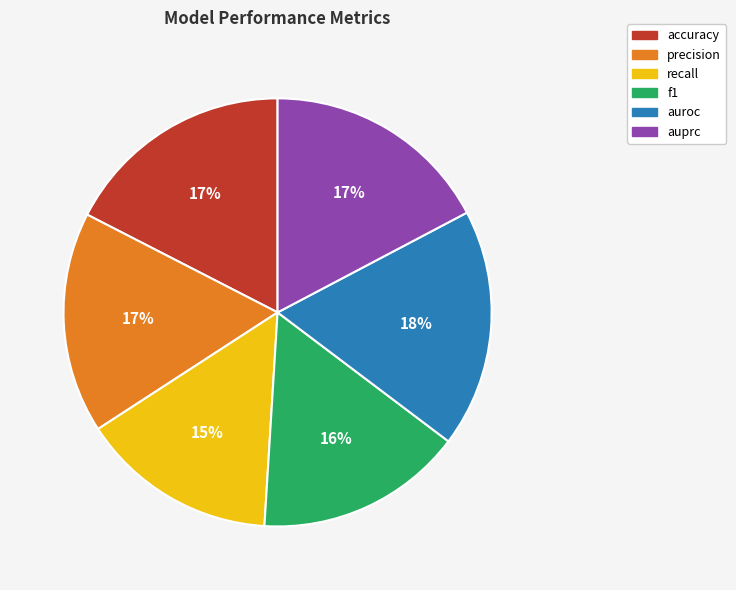

Do precision and f1 together represent more than half of the pie?

No